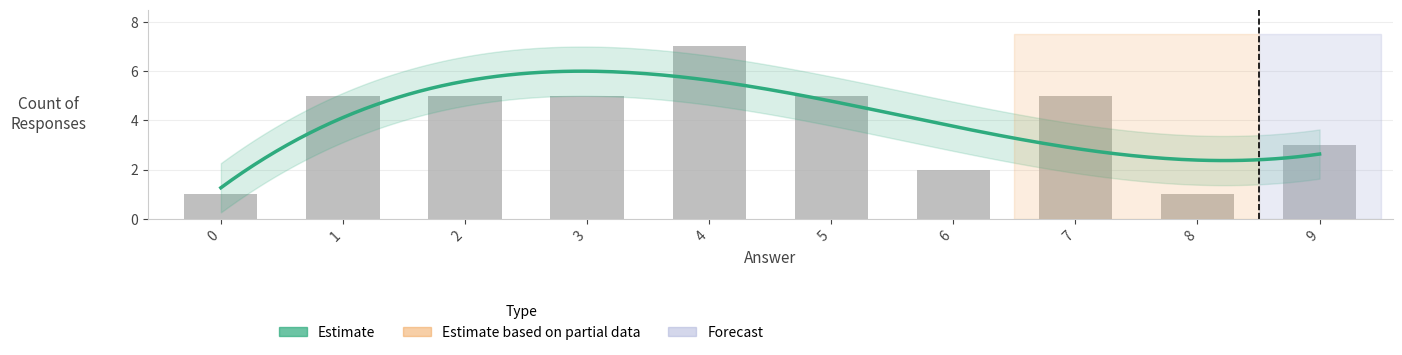

Approximately how many times larger is the value at 9 compared to 0?

3.0